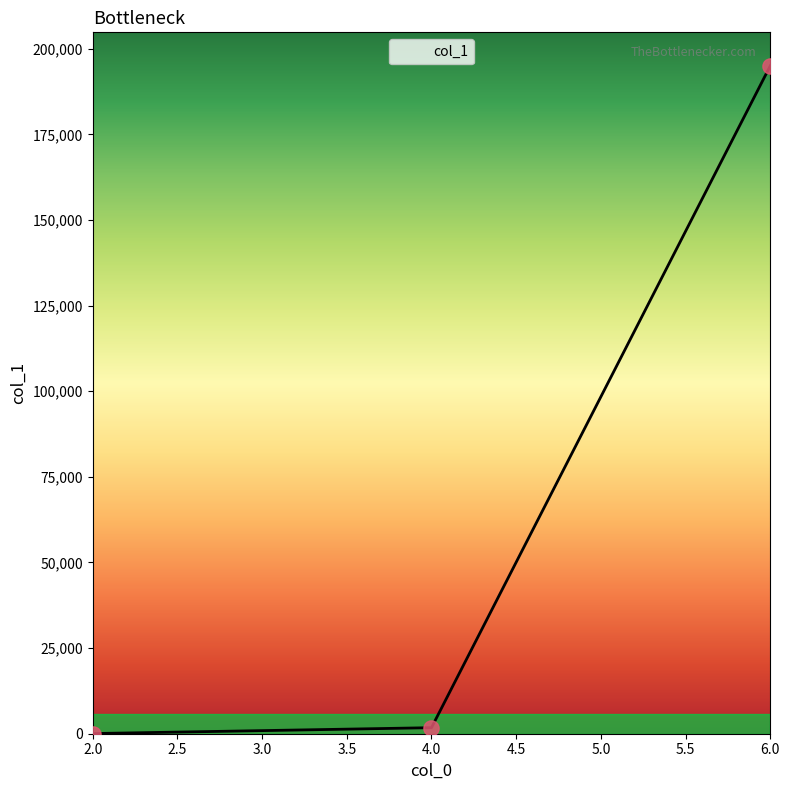

What is the sum of all values?

196870